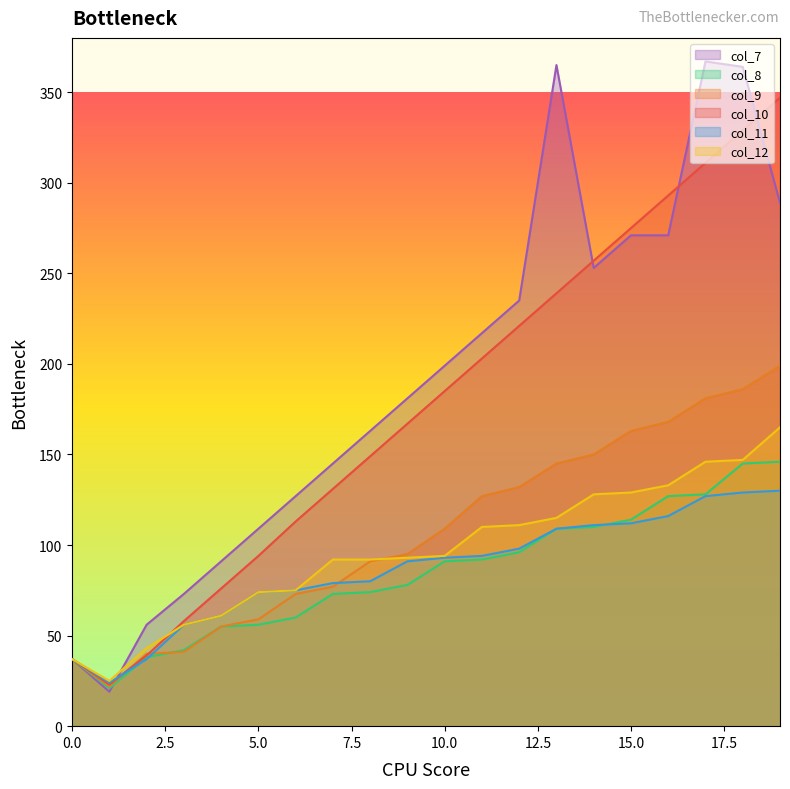

What is the spread (max minus min) of values at 2?

19